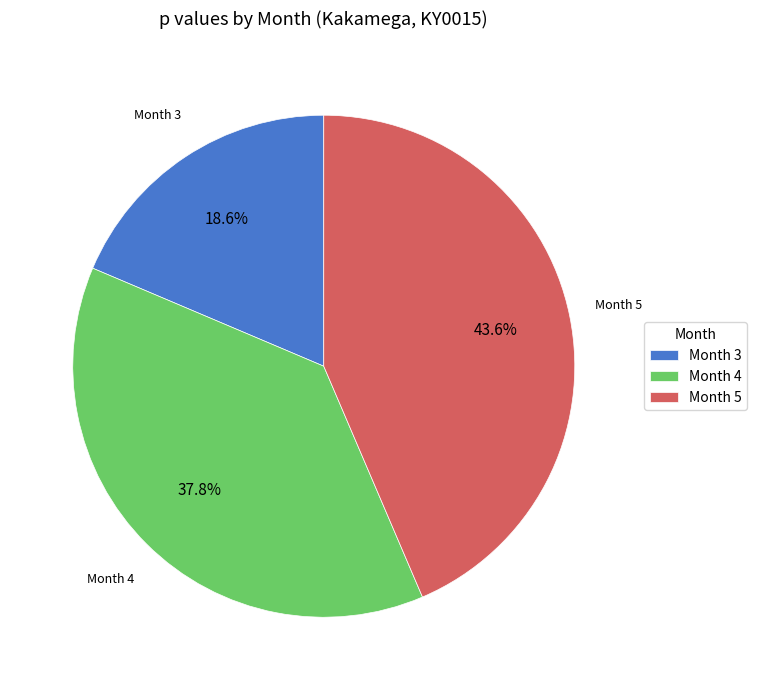

Between Month 5 and Month 3, which is larger?

Month 5